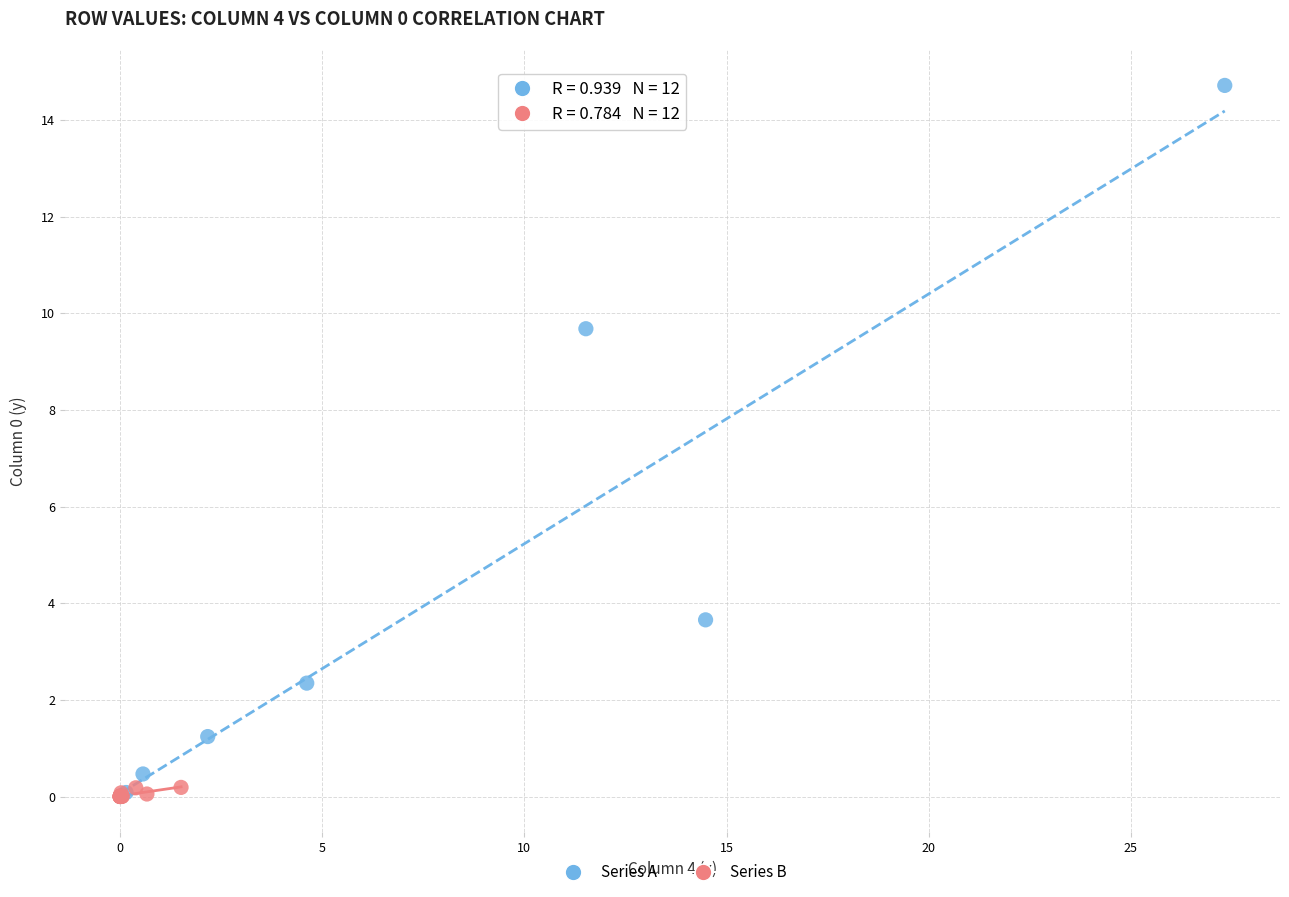

Which series has the largest Y range (max minus min)?

Series A